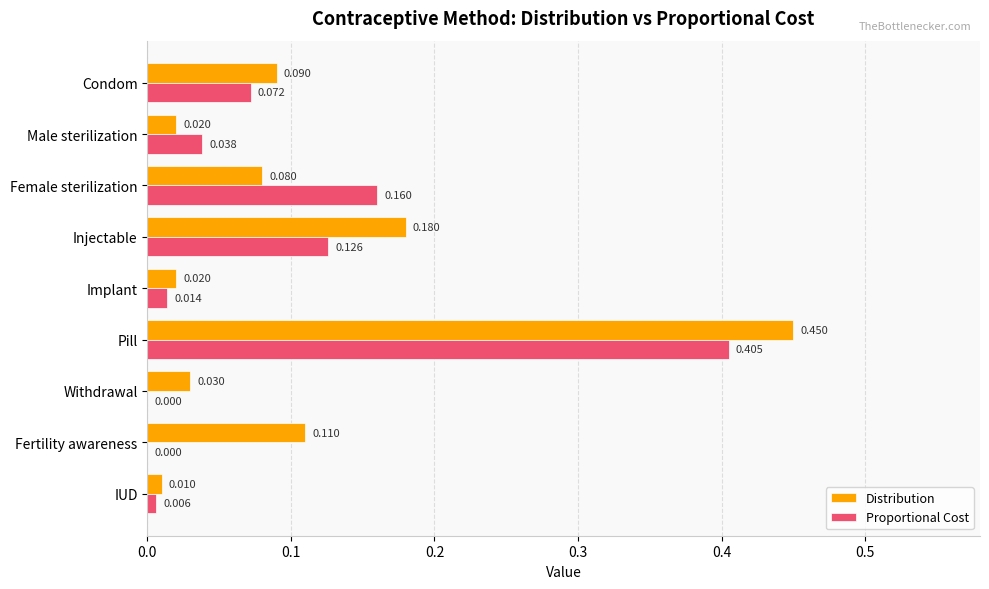

Between Condom and Fertility awareness, which series saw the biggest shift?

Proportional Cost